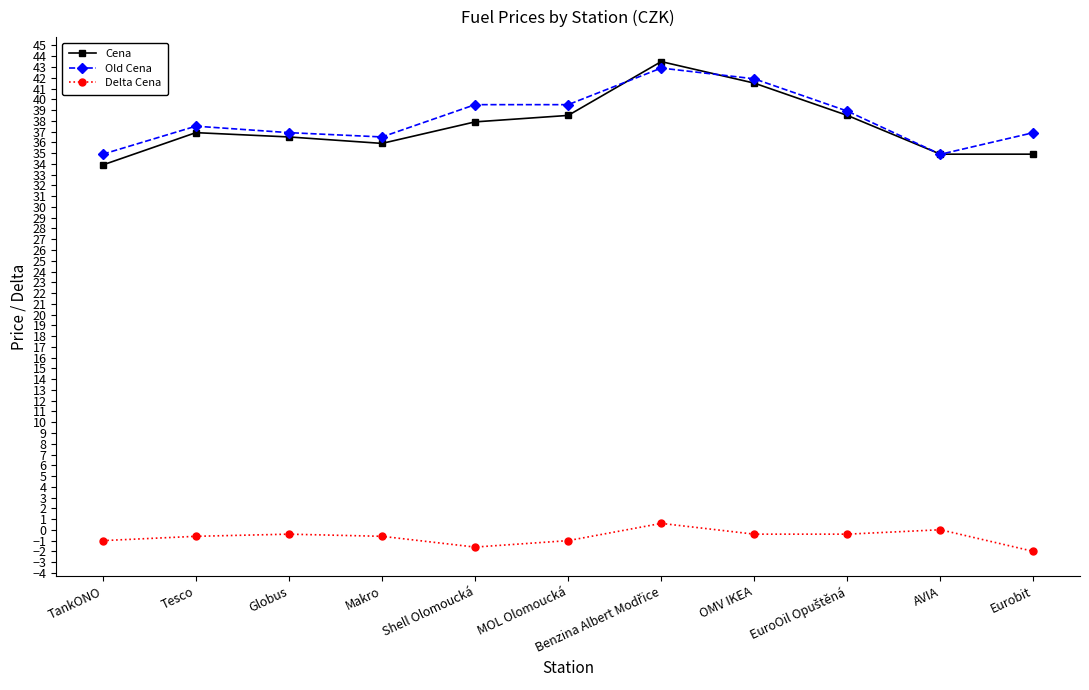

What is the sum of the Old Cena values at AVIA and OMV IKEA?

76.8